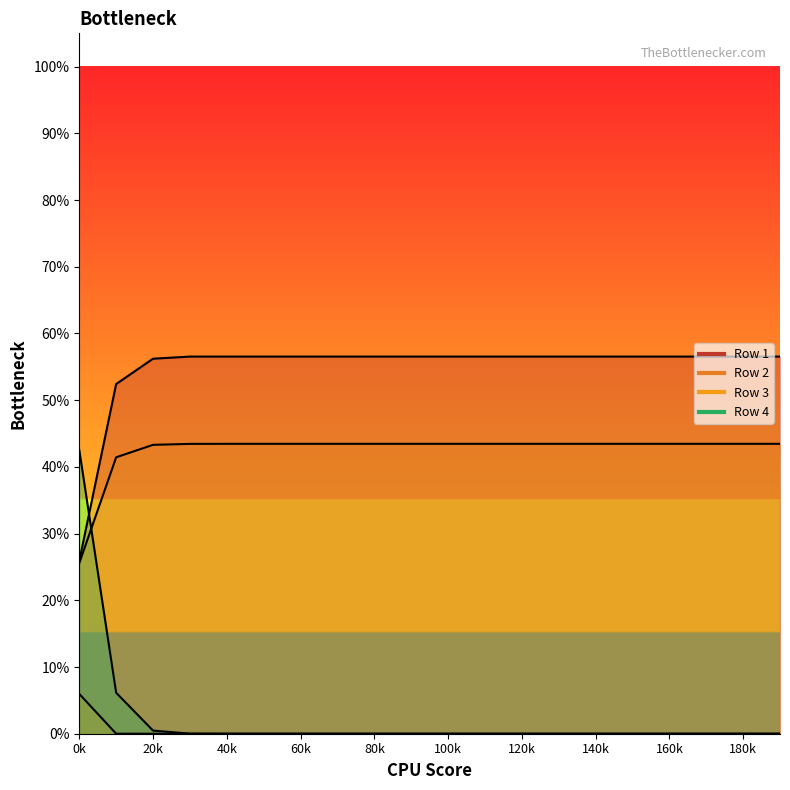

What is the value of the Row 1 point at the 8th from the left?

0.6